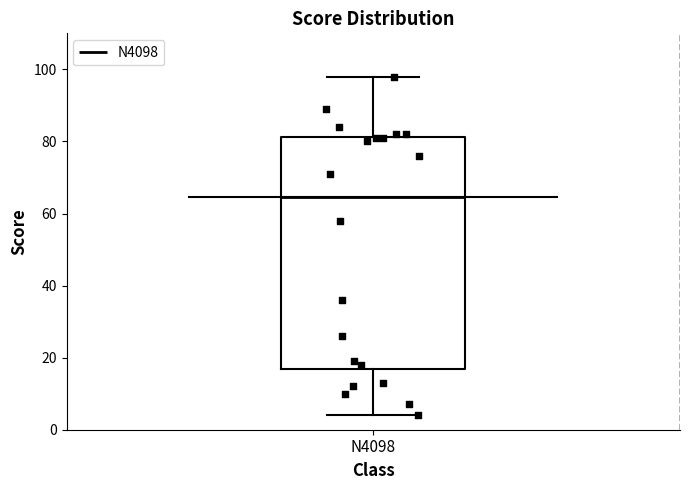

Read this box plot against the y-axis: the position of the median line, the range covered by the box, and the ends of both whiskers. The values are not printed on the chart, so give them approximately, as read against the axis.

median 64, box 16 to 82, whiskers 4 to 98